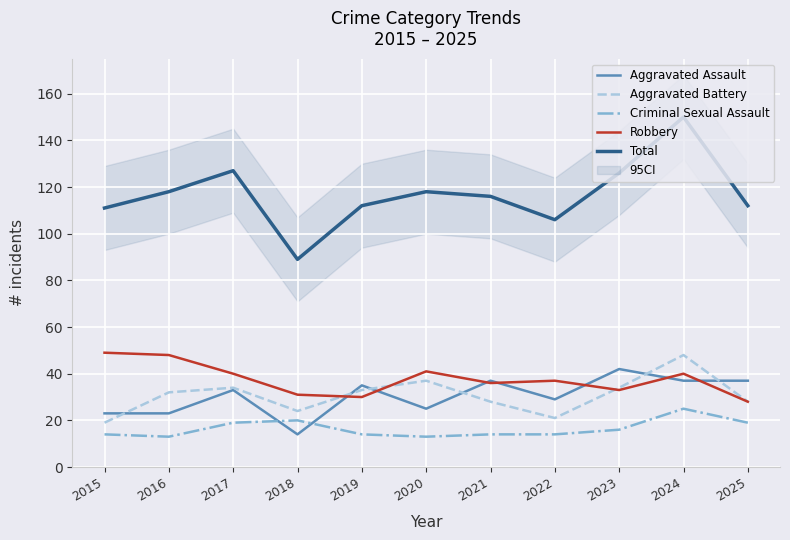

True or false: Criminal Sexual Assault has a value of 5 at 2021.

False